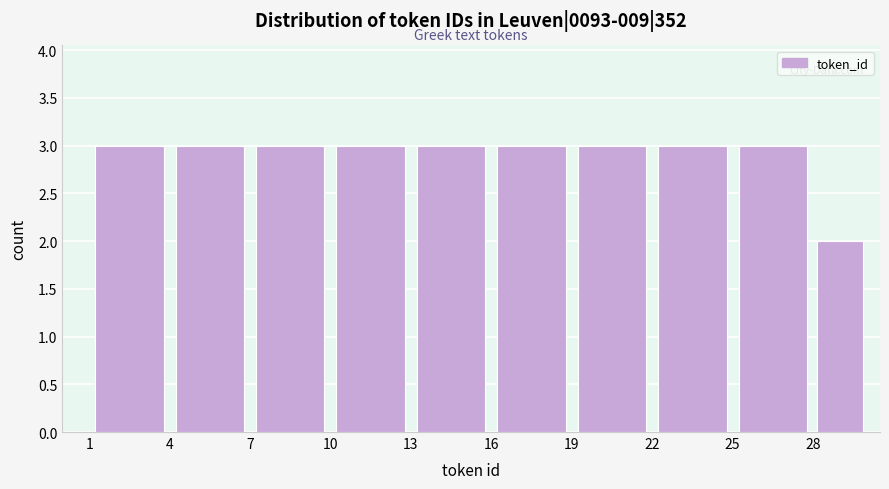

Reading left to right, transcribe this chart: for each bar, give the range it covers on the x-axis and its height. The values are not printed on the chart, so give them approximately, as read against the axis.

1 to 4: 3
4 to 7: 3
7 to 10: 3
10 to 13: 3
13 to 16: 3
16 to 19: 3
19 to 22: 3
22 to 25: 3
25 to 28: 3
28 to 30: 2